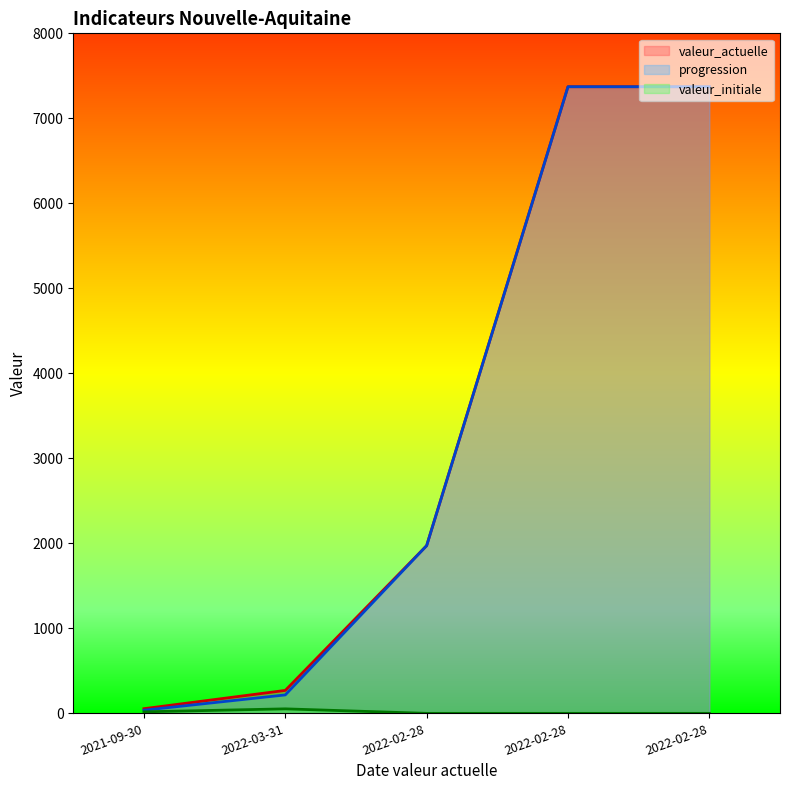

What are all the series names shown in the legend?

valeur_actuelle, progression, valeur_initiale